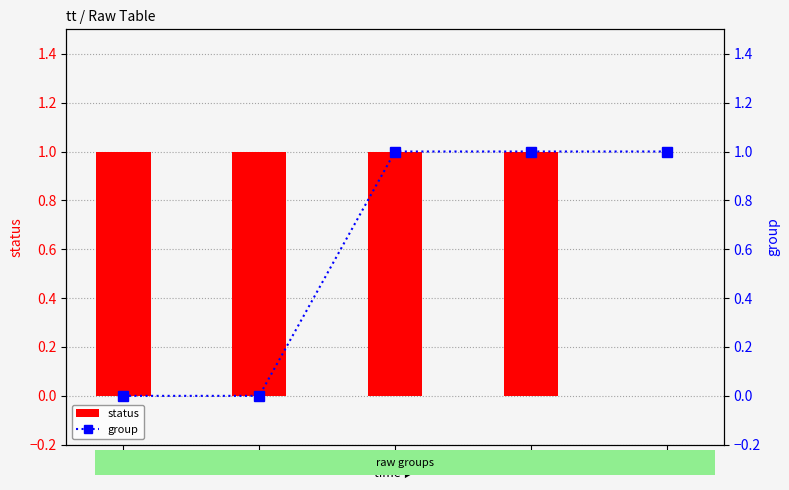

Reading left to right, what are all the values shown in this chart?

status: 1	1	1	1	0
group: 0	0	1	1	1